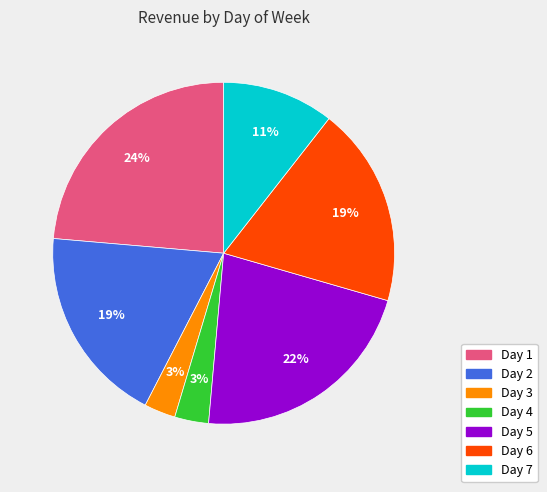

To the nearest percent, what is the difference between the largest and smallest slice percentages?

21%